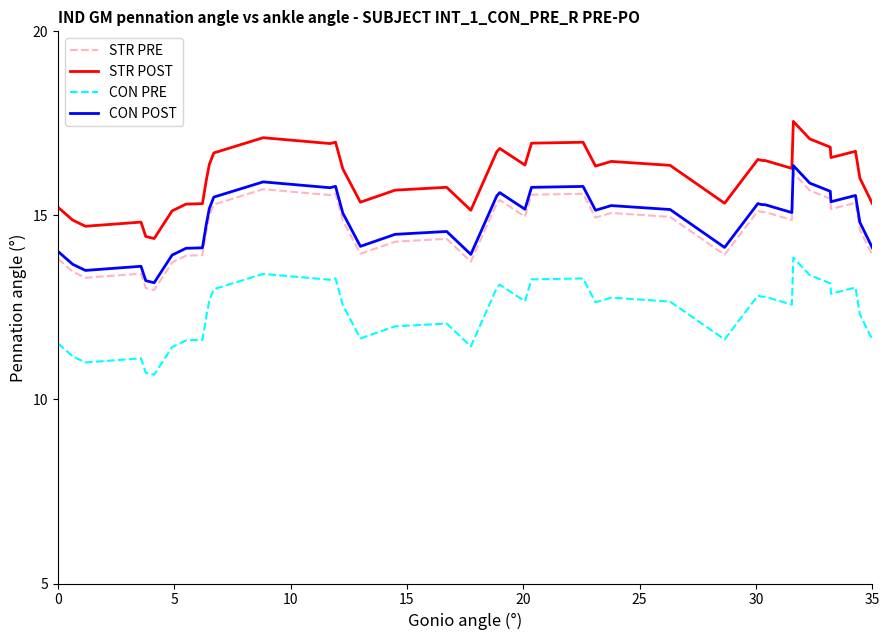

What is the minimum value for CON PRE?

10.7